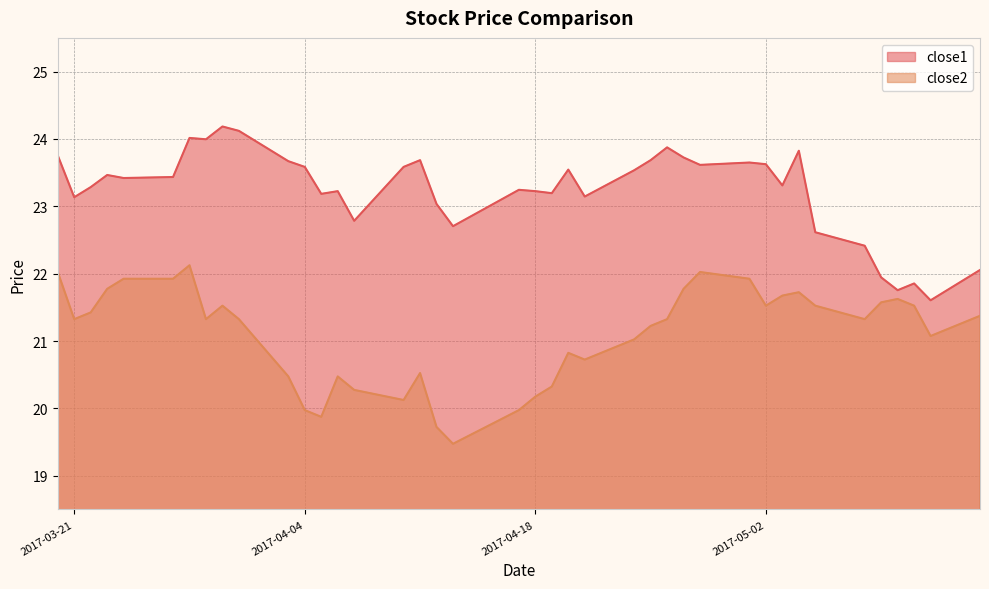

List the labels in order of close1 value, largest first.

2017-03-30, 2017-03-31, 2017-03-28, 2017-03-29, 2017-04-26, 2017-05-04, 2017-03-20, 2017-04-27, 2017-04-11, 2017-04-25, 2017-04-03, 2017-05-01, 2017-05-02, 2017-04-28, 2017-04-04, 2017-04-10, 2017-04-20, 2017-04-24, 2017-03-23, 2017-03-27, 2017-03-24, 2017-05-03, 2017-03-22, 2017-04-17, 2017-04-06, 2017-04-18, 2017-04-19, 2017-04-05, 2017-04-21, 2017-03-21, 2017-04-12, 2017-04-07, 2017-04-13, 2017-05-05, 2017-05-08, 2017-05-15, 2017-05-09, 2017-05-11, 2017-05-10, 2017-05-12